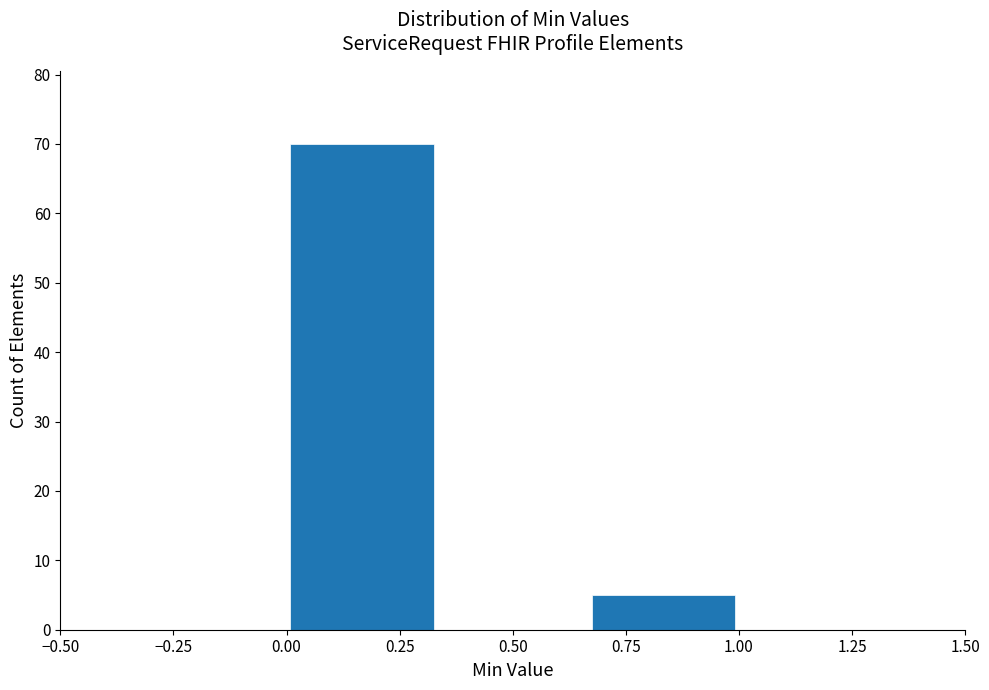

Reading left to right, list every bar in this chart as the range it spans on the x-axis followed by its height. Neither the bar edges nor the heights are printed on the chart, so give them approximately, as read against the axes.

0.00 to 0.35: 70
0.35 to 0.65: 0
0.65 to 1.00: 5